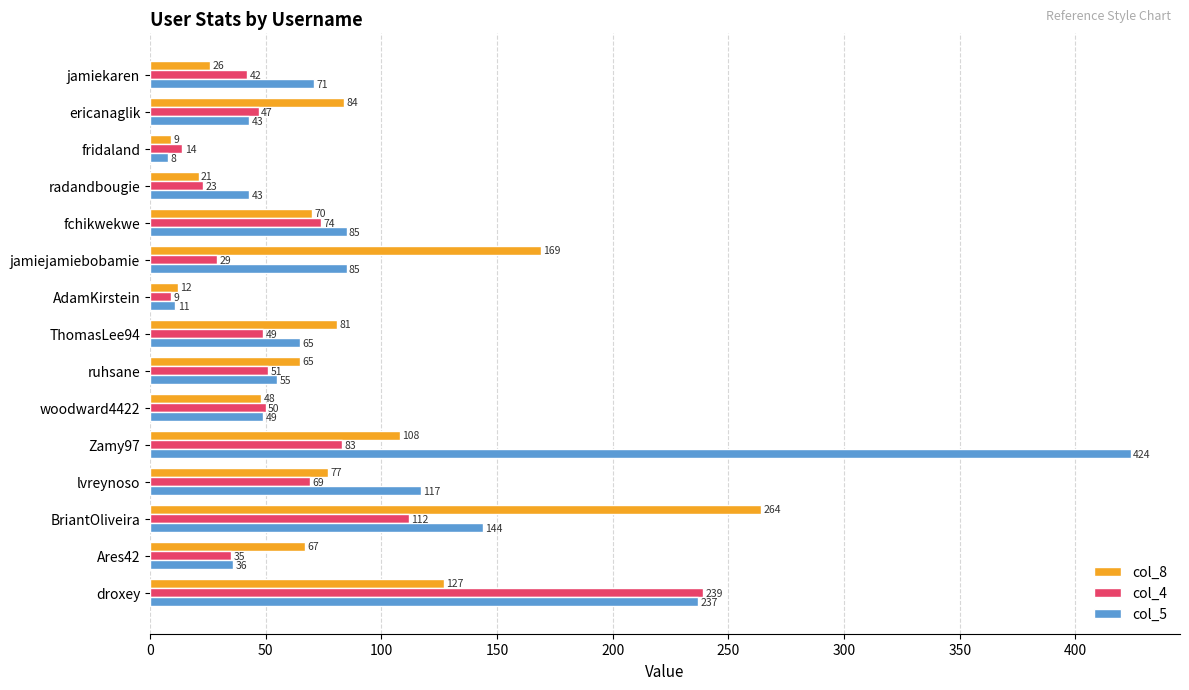

How many data points in col_5 are less than 65?

7